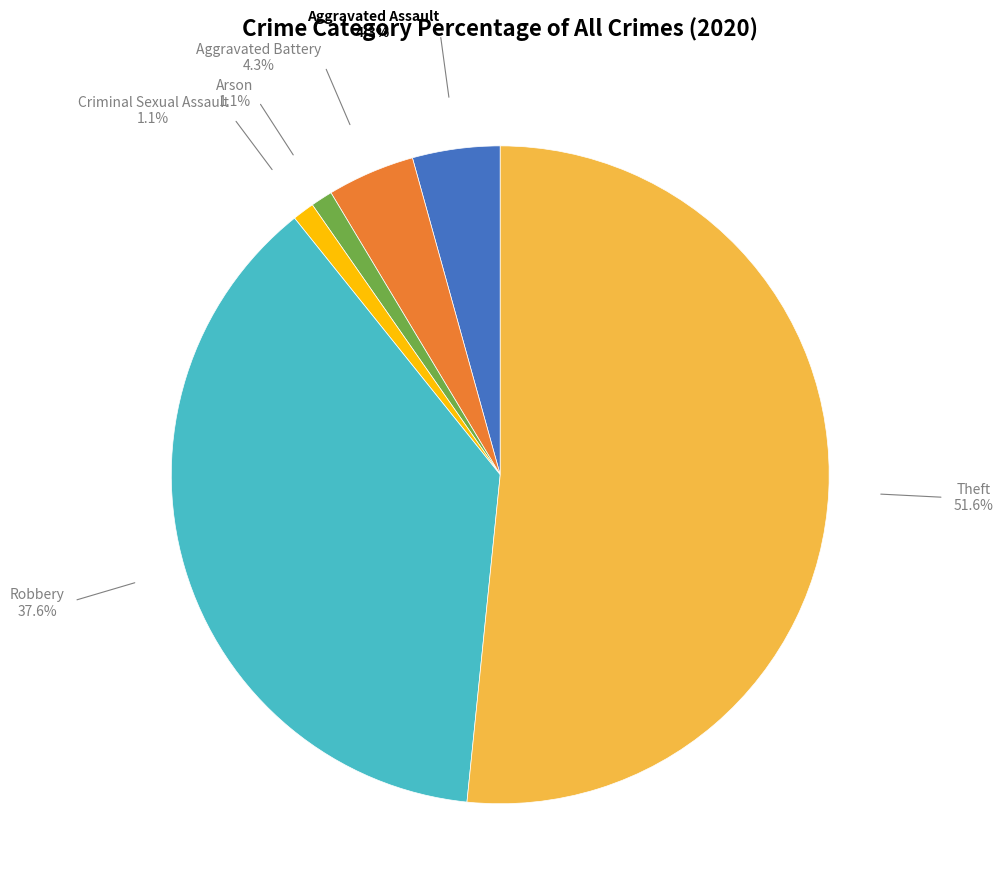

Is there any slice that represents more than half of the pie?

Yes